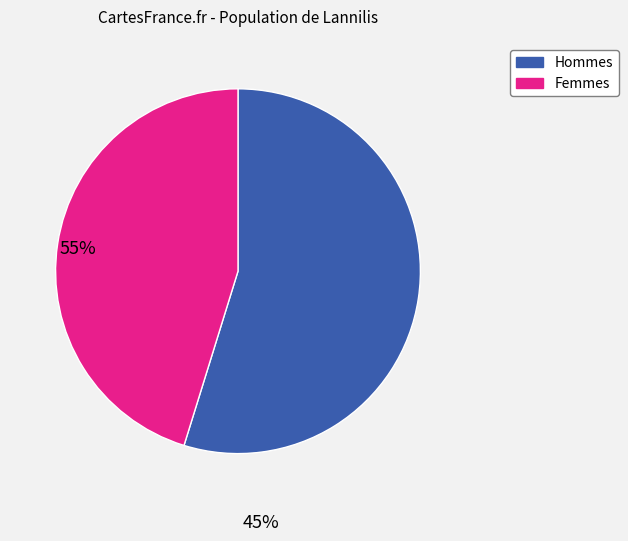

The Hommes slice represents 46% of the pie. True or false?

False